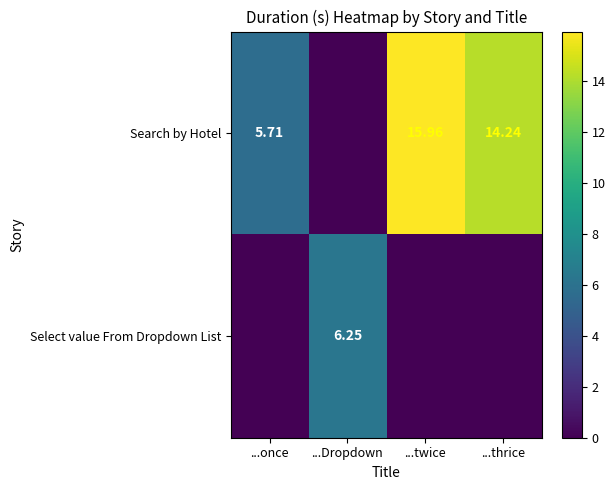

True or false: row_0 has a value of 5.7 at ...once.

True